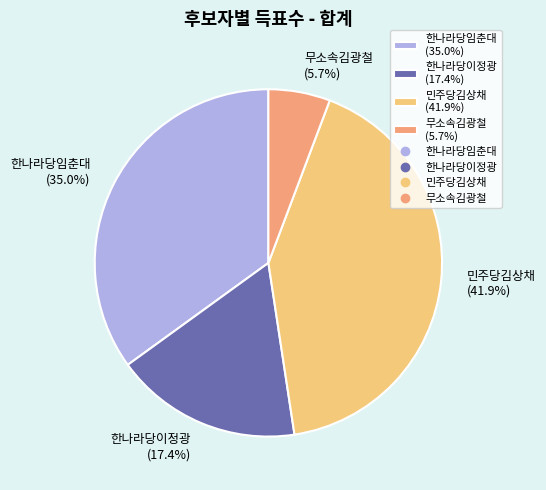

To the nearest percent, what is the average slice percentage?

25%